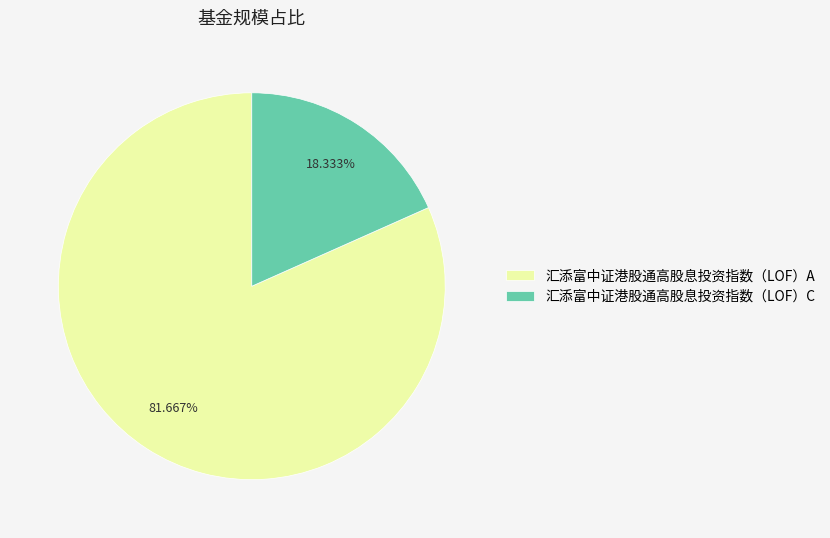

Combined, what portion of the pie is 汇添富中证港股通高股息投资指数（LOF）A and 汇添富中证港股通高股息投资指数（LOF）C?

100.0%